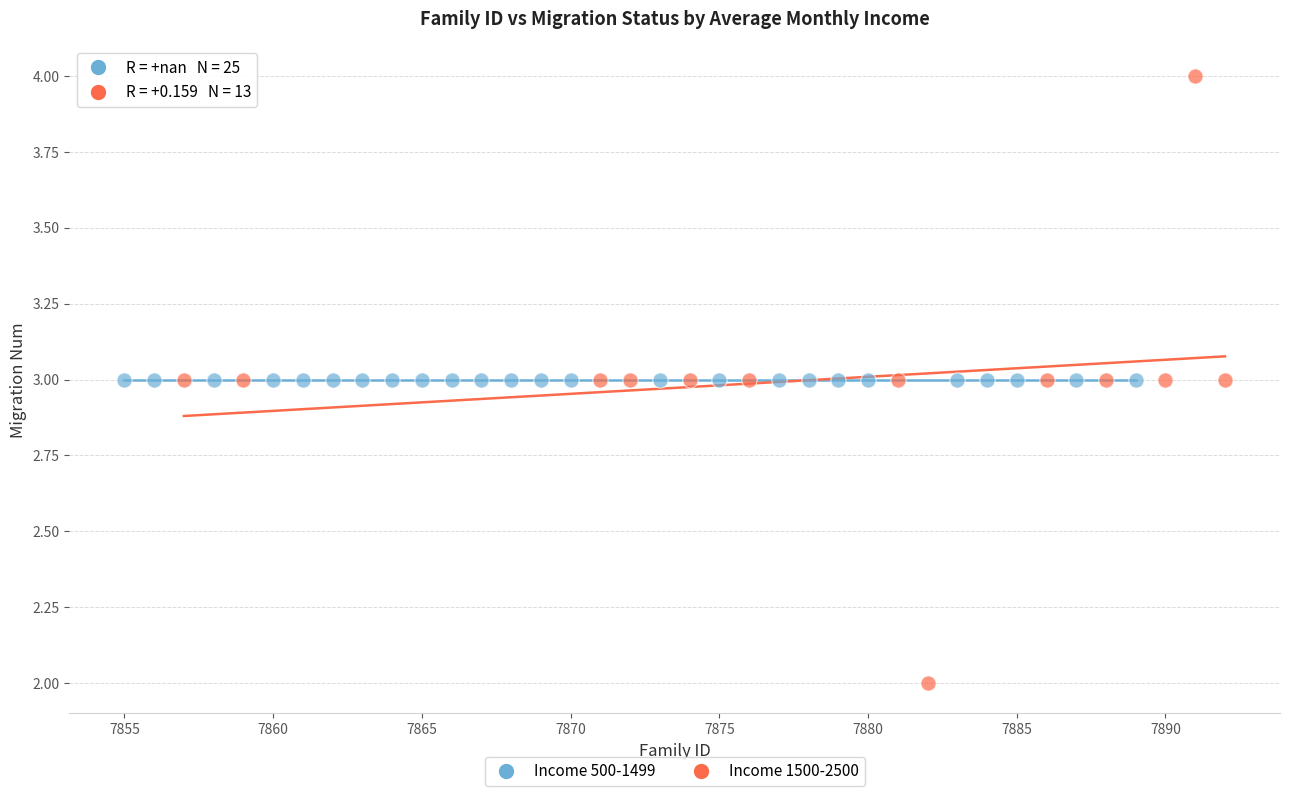

Which series reaches the minimum Y coordinate?

Income 1500-2500